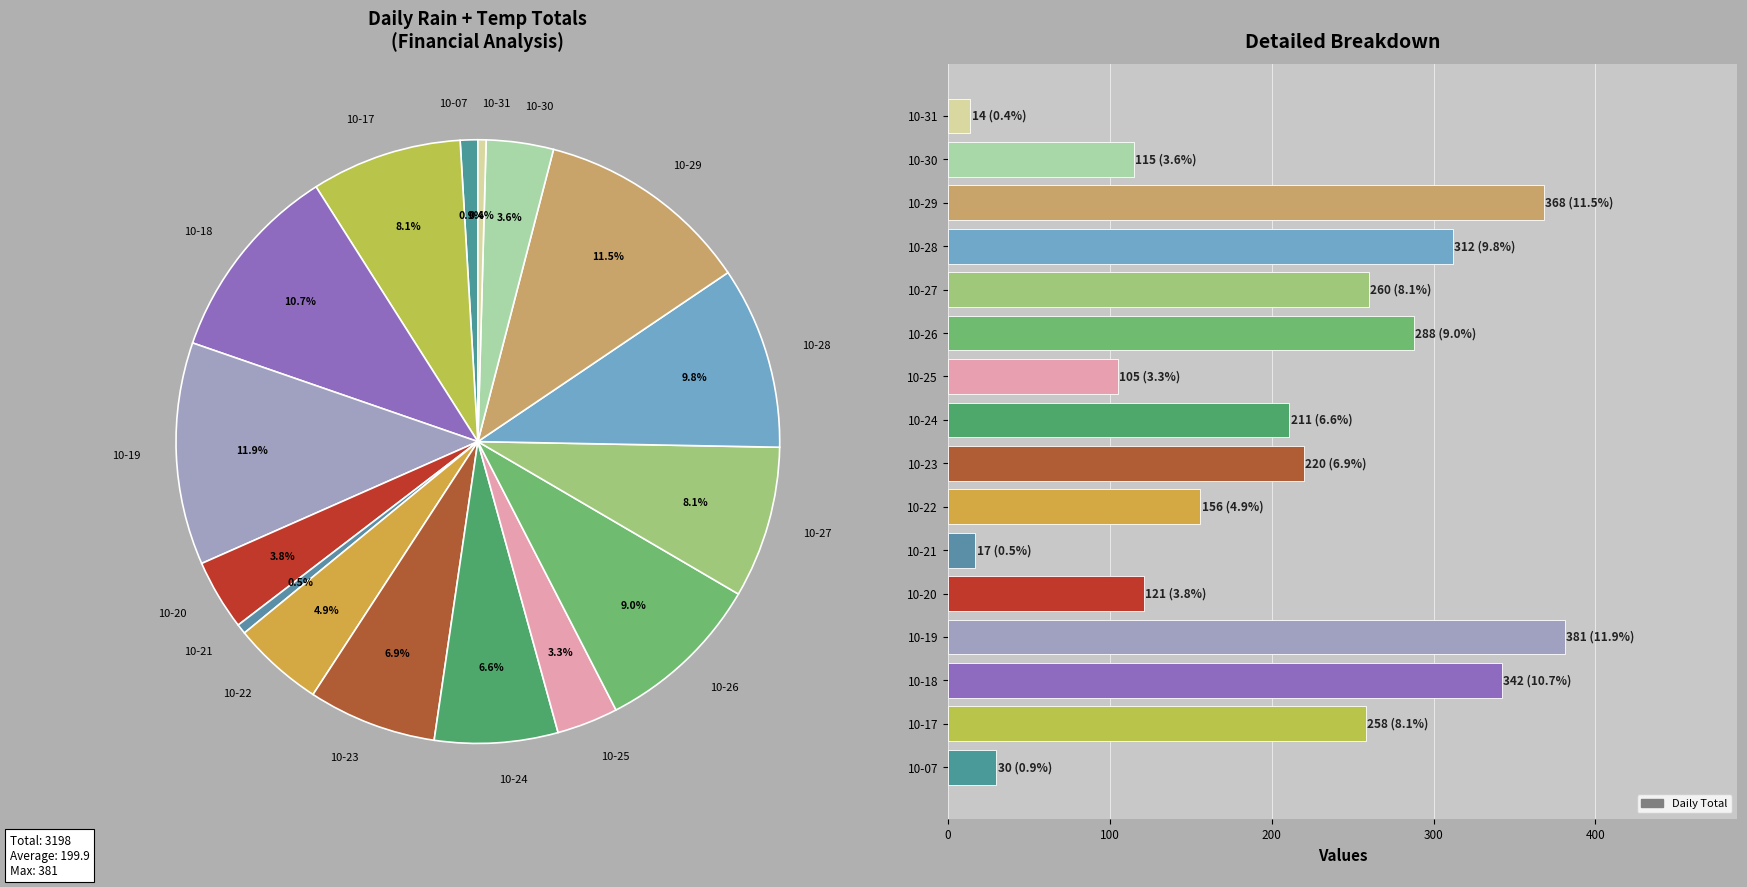

How many values are below 220?

8